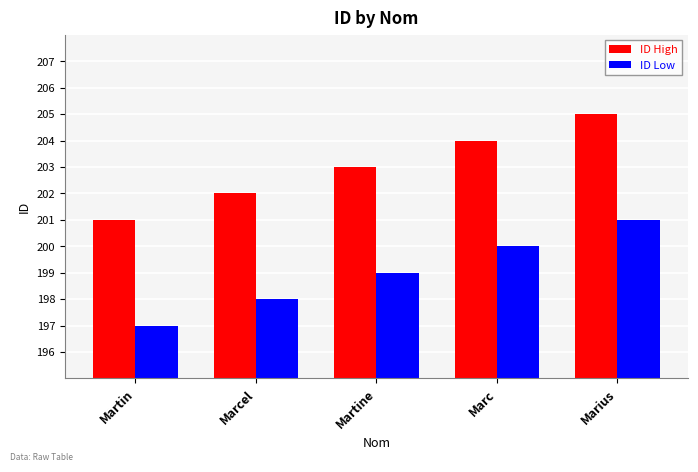

At which label does ID High reach its peak?

Marius